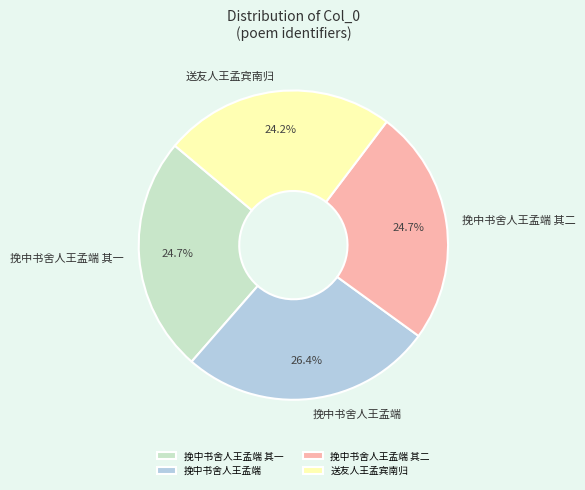

What percentage is the 送友人王孟宾南归 slice, to the nearest percent?

24%